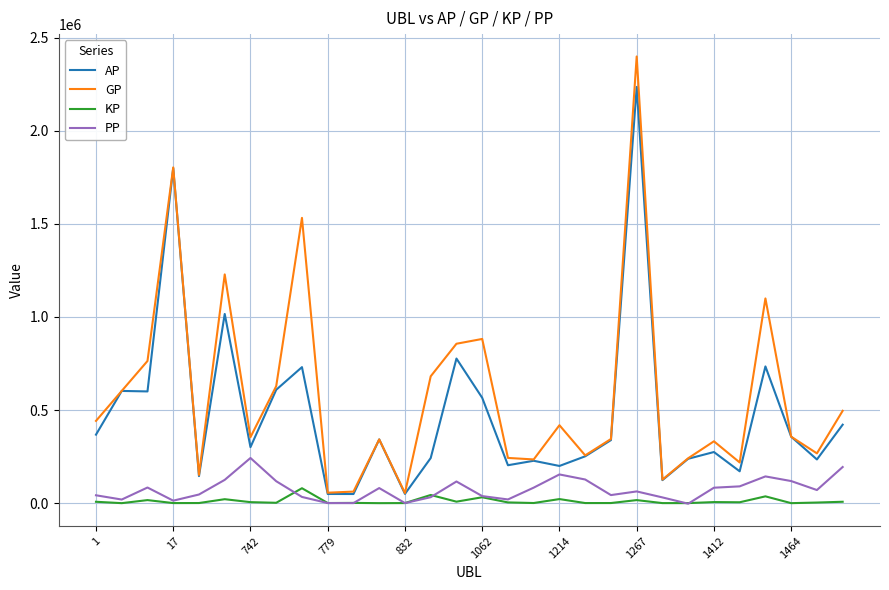

List the series in order of their peak value, lowest first.

KP, PP, AP, GP